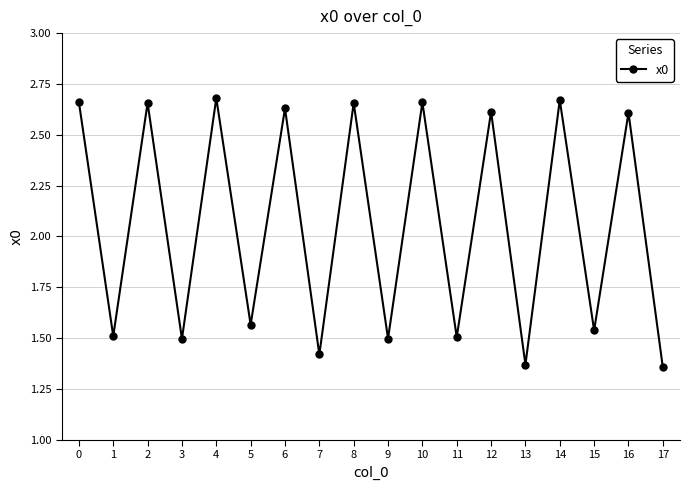

What is the sum of all values?

37.1